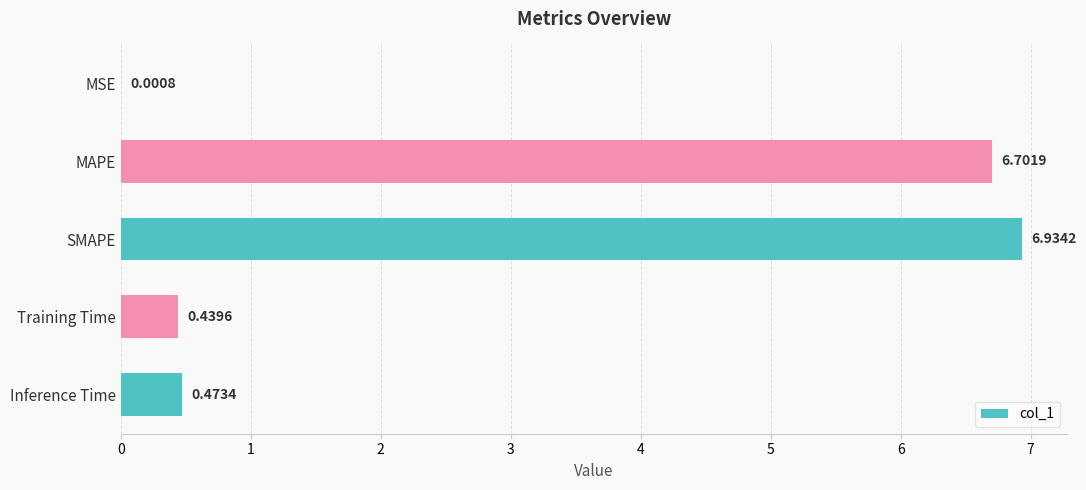

What is the sum of the values at SMAPE and MSE?

6.9